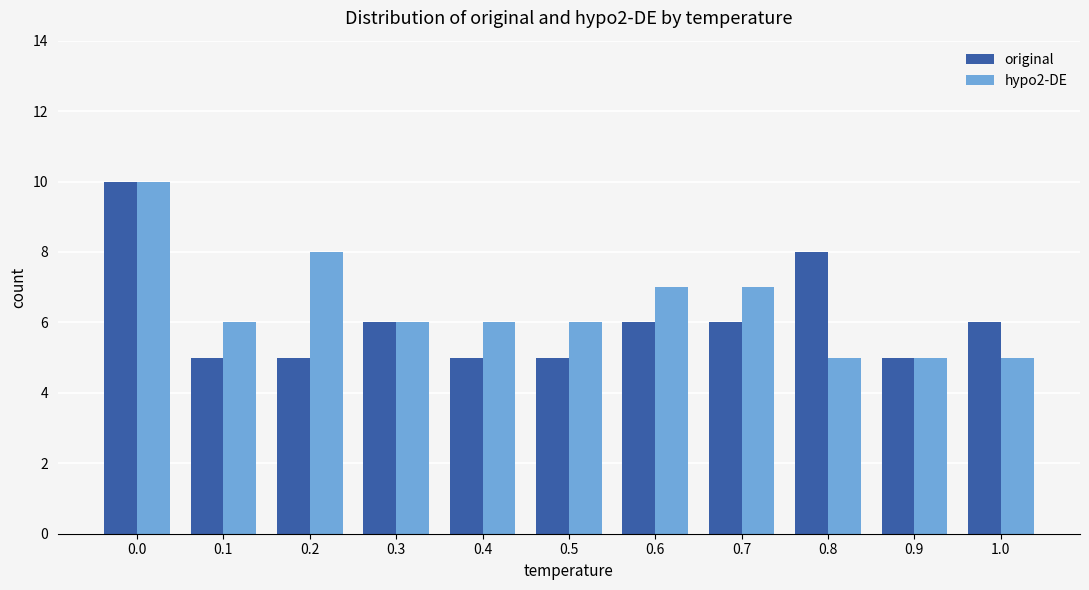

What is the total value across all series at 0.7?

13